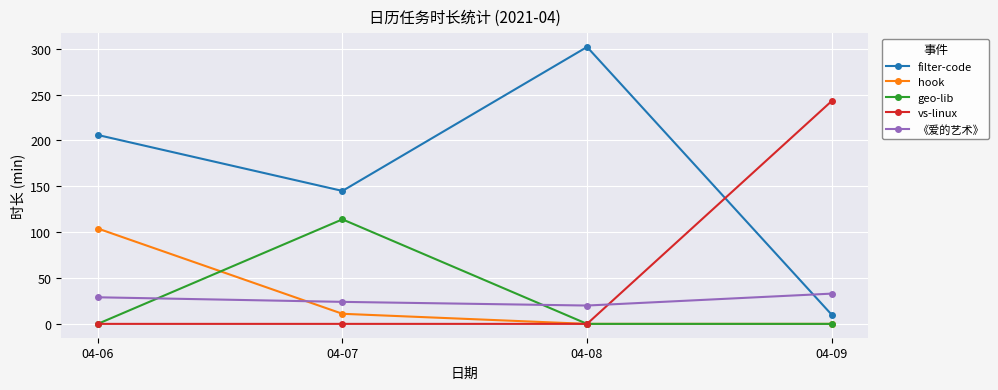

How many distinct data groups are displayed?

5